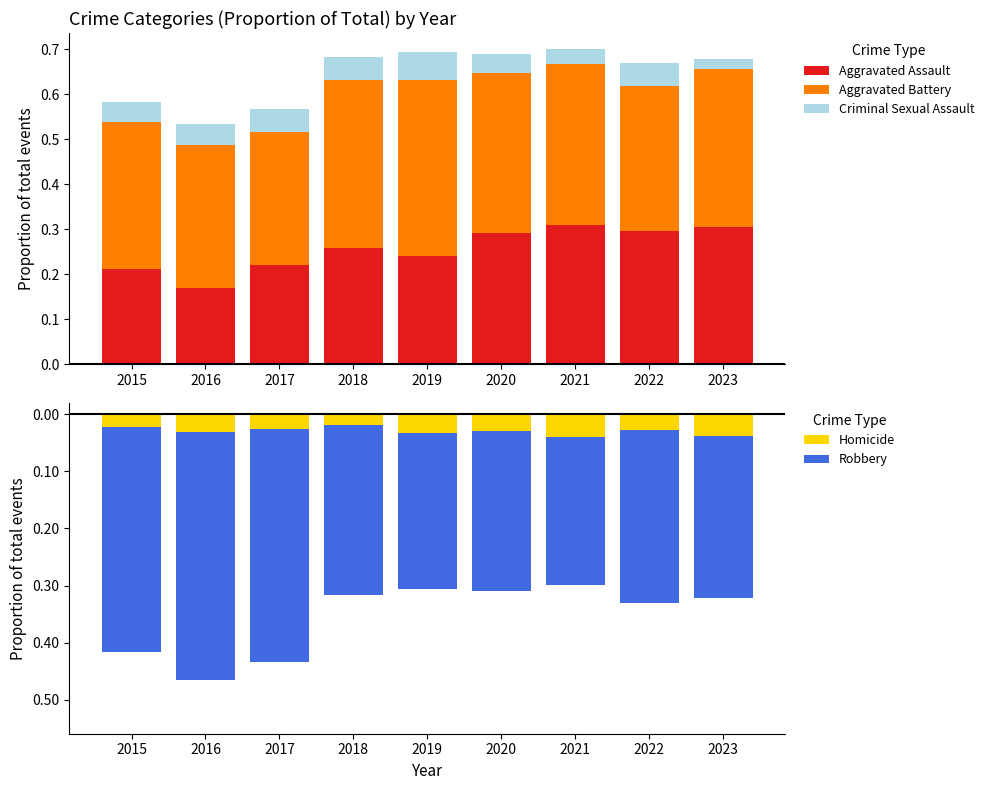

Which has a higher value, 2019 or 2022?

2022